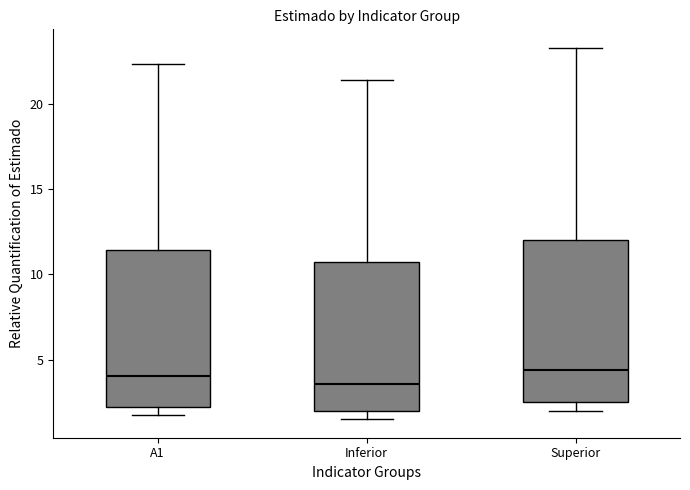

Where does the lower whisker of the box for A1 end on the y-axis? The values are not printed on the chart, so give them approximately, as read against the axis.

1.5